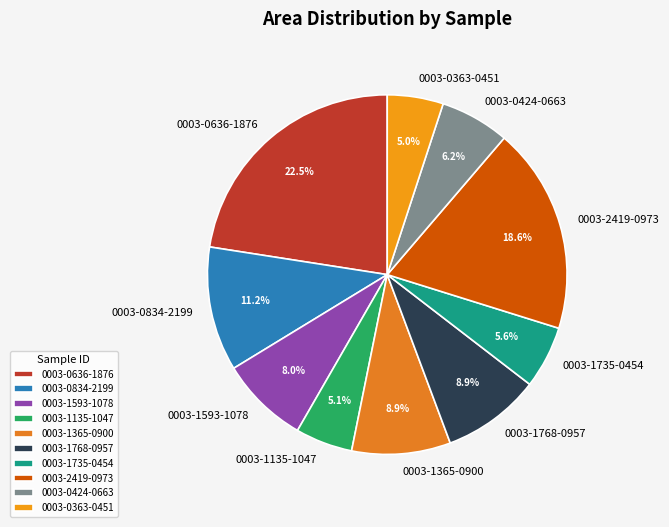

Approximately how many times larger is the value at 0003-1593-1078 compared to 0003-0363-0451?

1.6